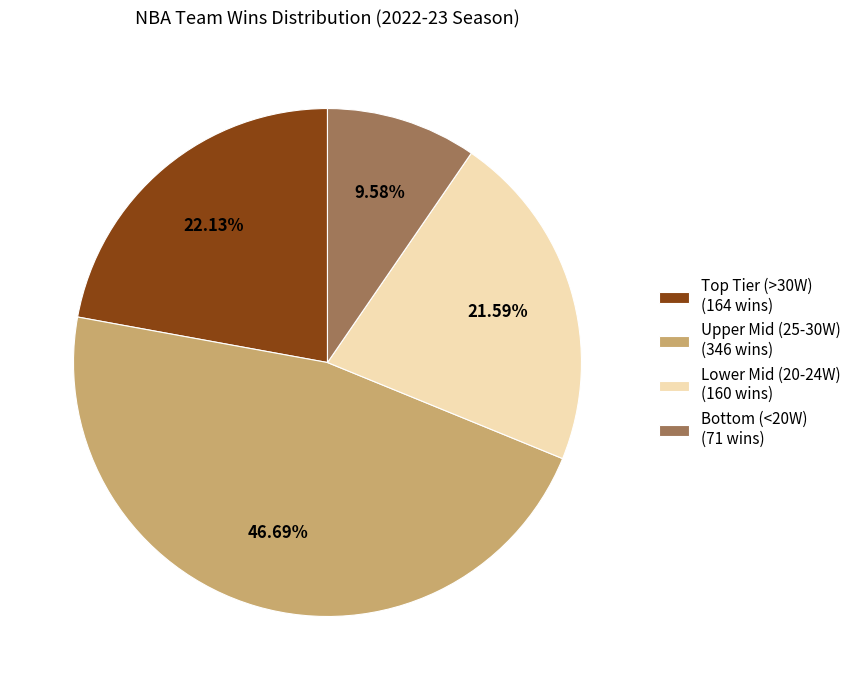

Between Lower Mid (20-24W) (160 wins) and Upper Mid (25-30W) (346 wins), which is larger?

Upper Mid (25-30W) (346 wins)